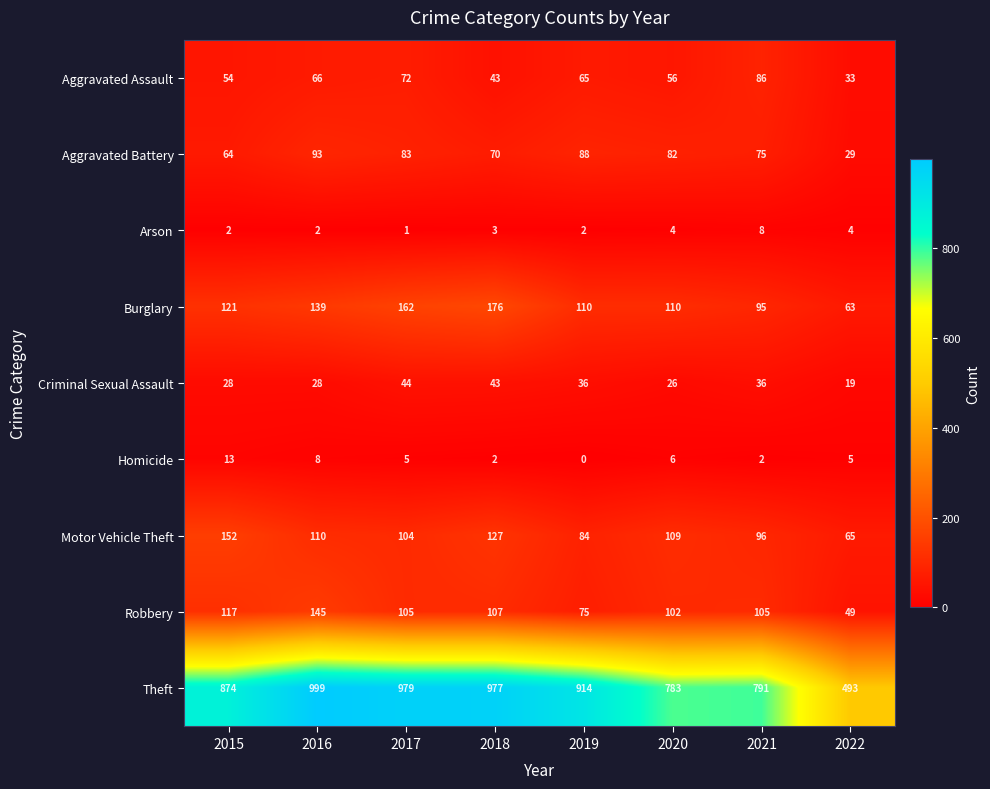

Is the value of Motor Vehicle Theft at 2016 greater than the value of Burglary at 2017?

No